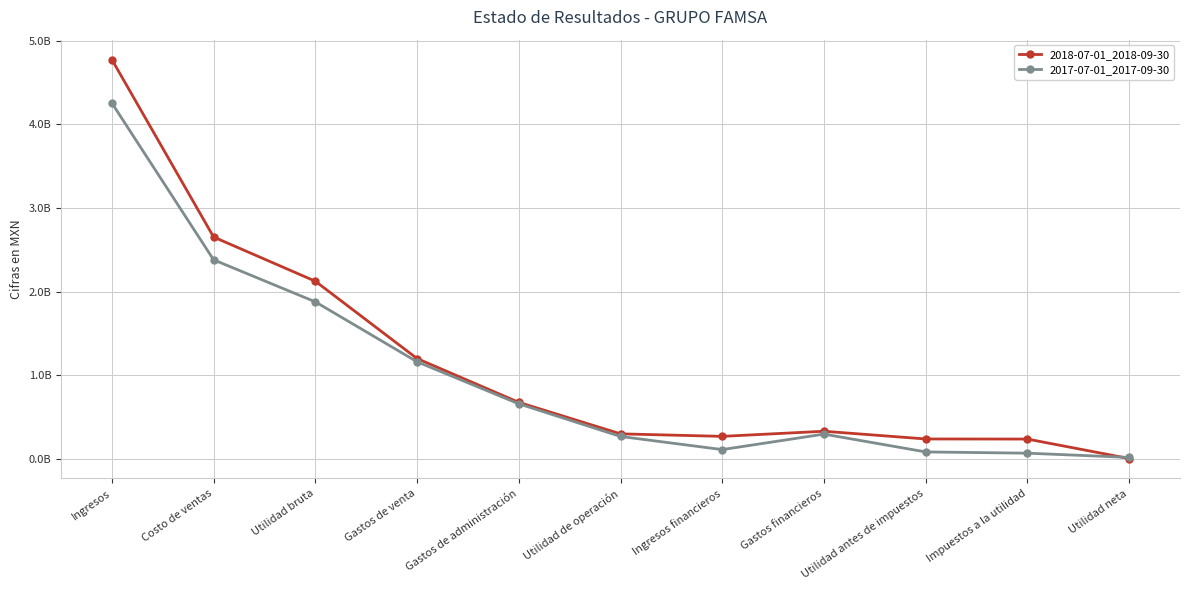

Does the chart have visible grid lines?

Yes